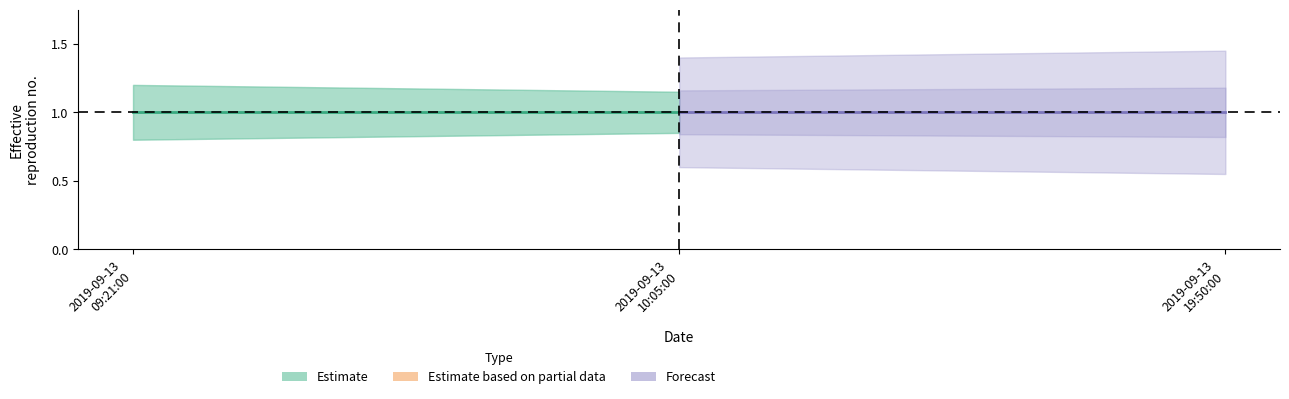

The value of Estimate at 2019-09-13 09:21:00 is 1.3. True or false?

False